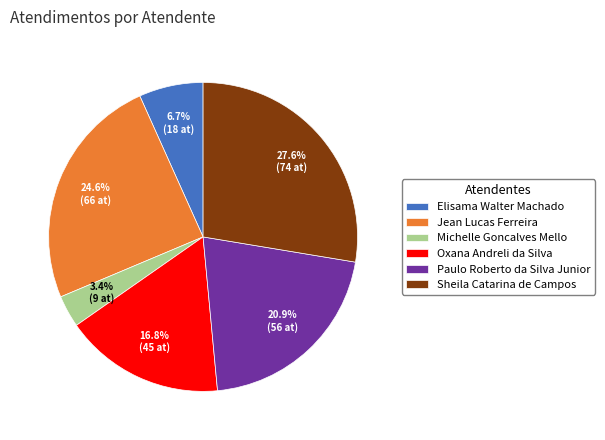

To the nearest percent, what portion does Sheila Catarina de Campos represent?

28%